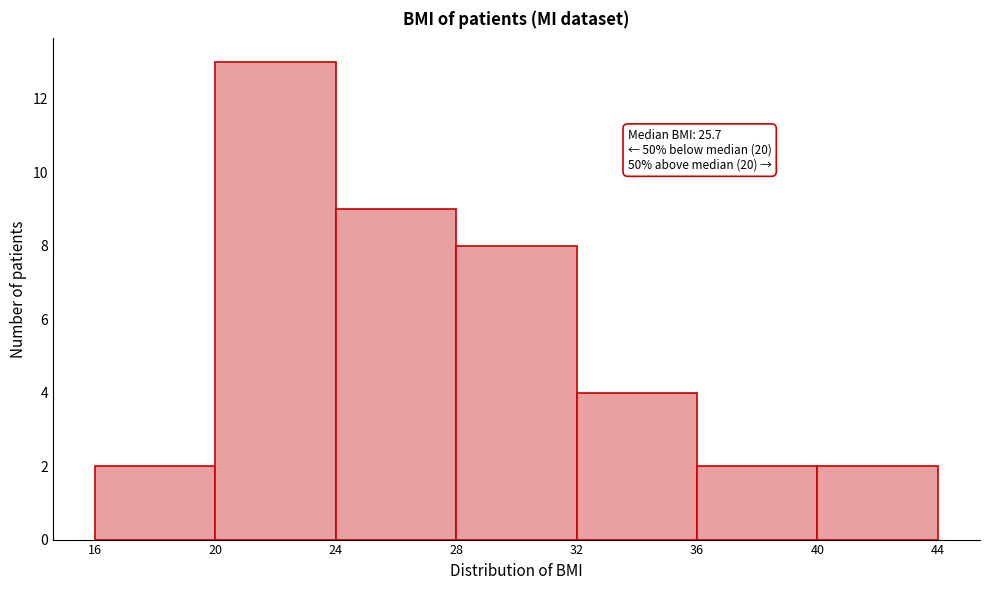

Over which range of the x-axis is the bar tallest?

20 to 24